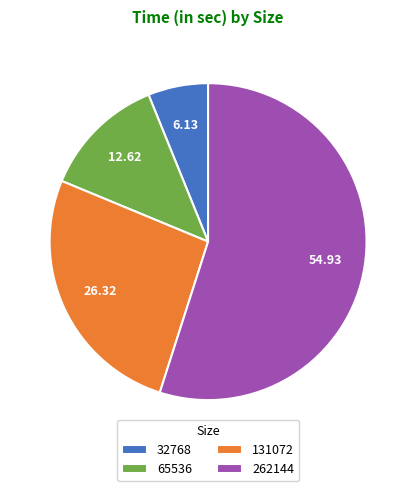

Count the number of slices in the pie.

4